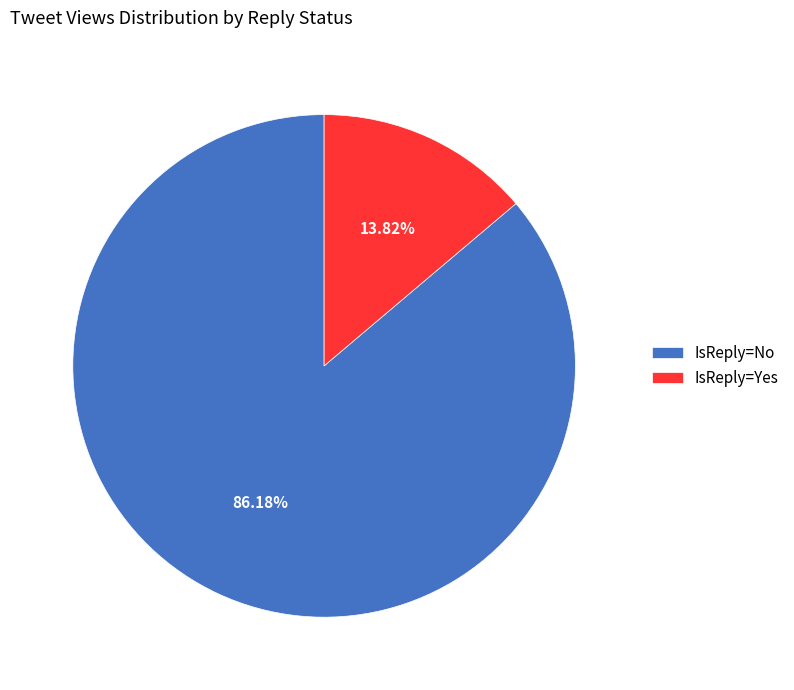

Is the sum of IsReply=Yes and IsReply=No greater than half?

Yes